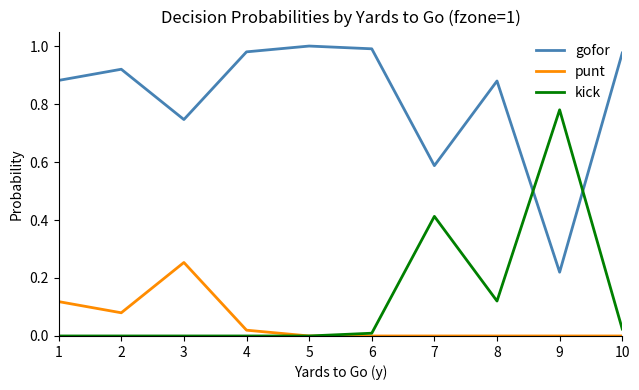

The value of gofor at 7 is 0.8. True or false?

False